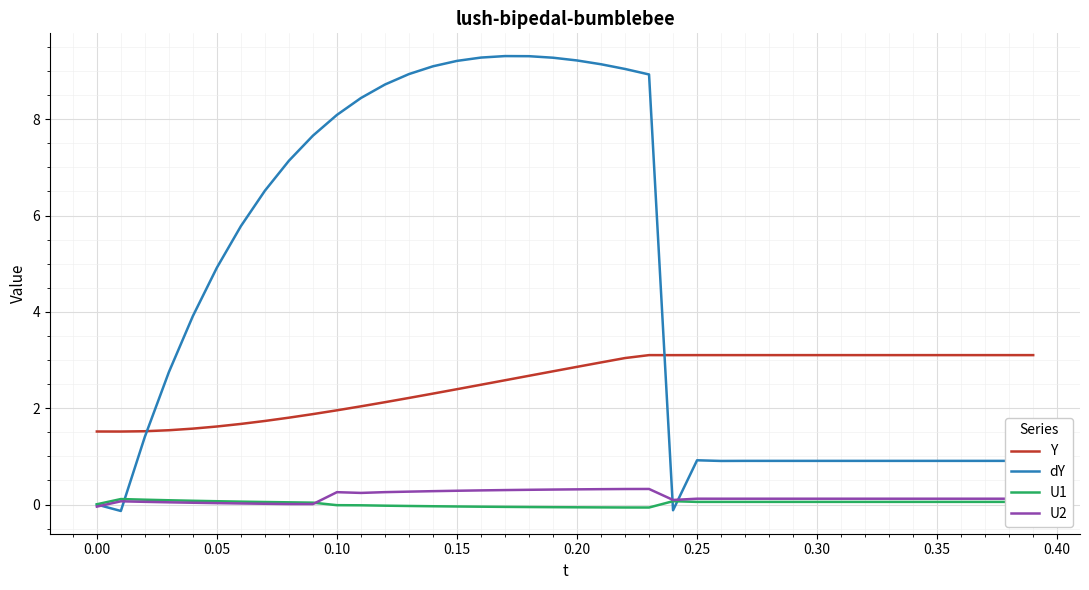

Which series has the largest total across all categories?

dY